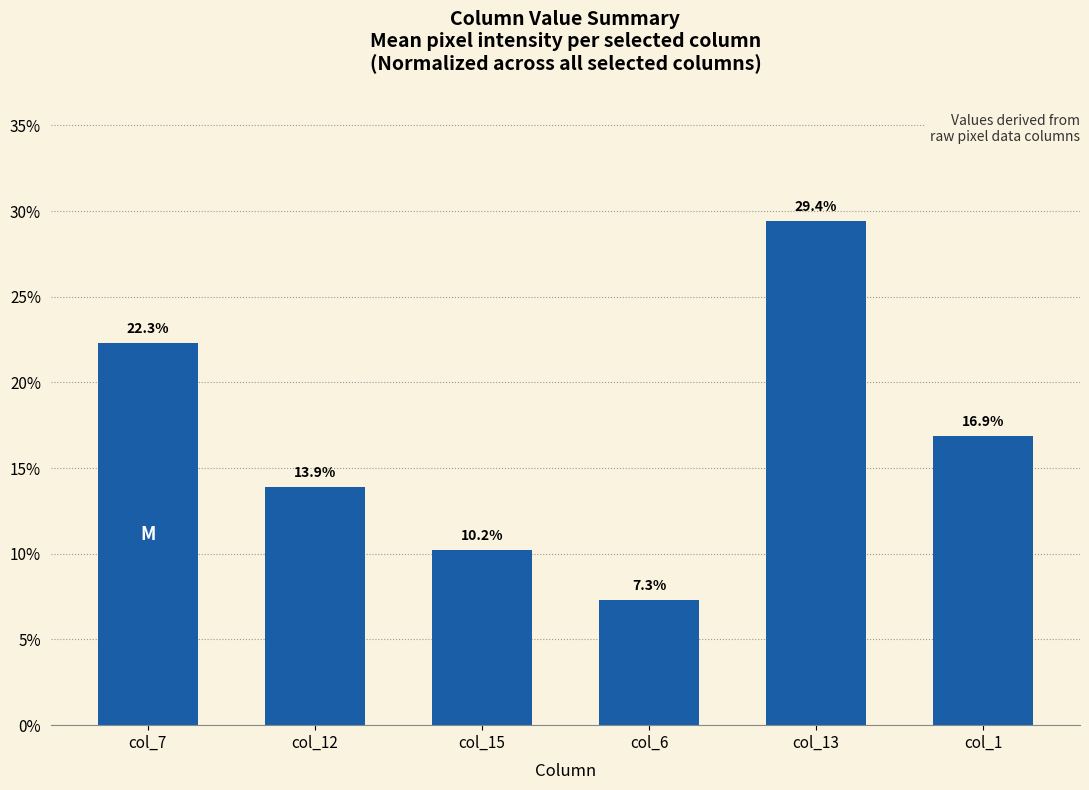

List the labels in order of value, largest first.

col_13, col_7, col_1, col_12, col_15, col_6